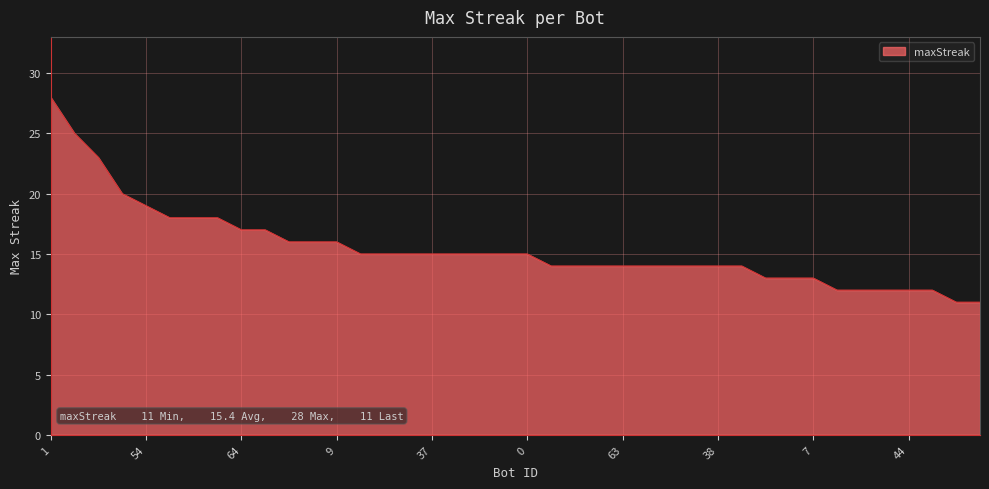

Reading left to right, extract all data points from this chart.

28	25	23	20	19	18	18	18	17	17	16	16	16	15	15	15	15	15	15	15	15	14	14	14	14	14	14	14	14	14	13	13	13	12	12	12	12	12	11	11